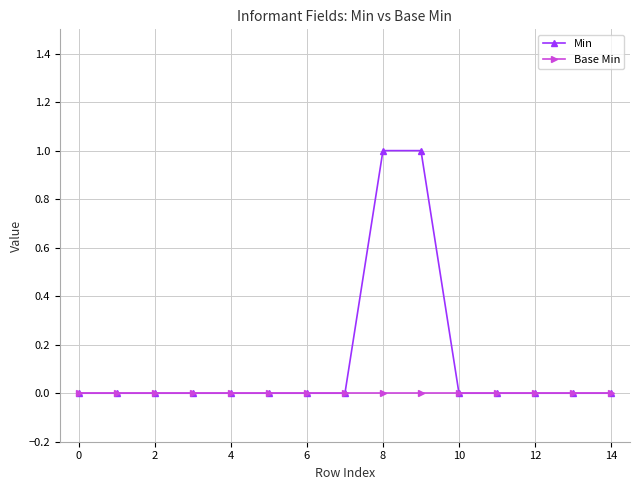

Count the number of data series in this chart.

2